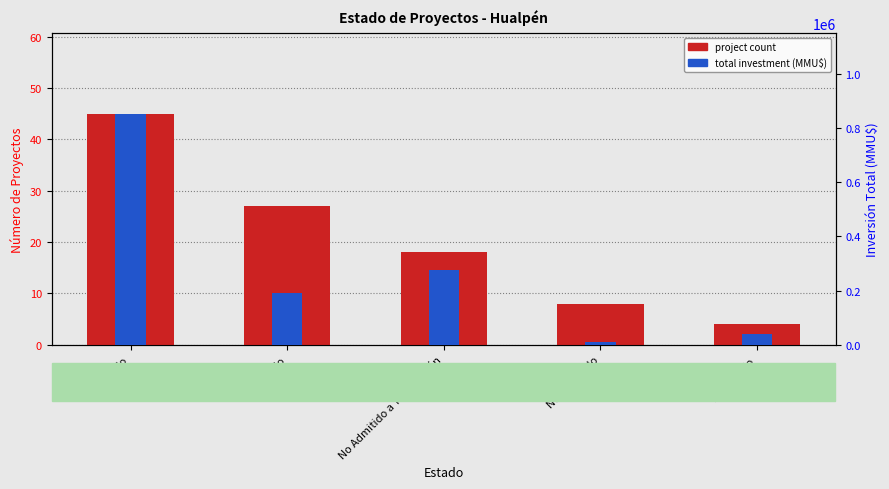

What is the total value across all series at Rechazado?

41304